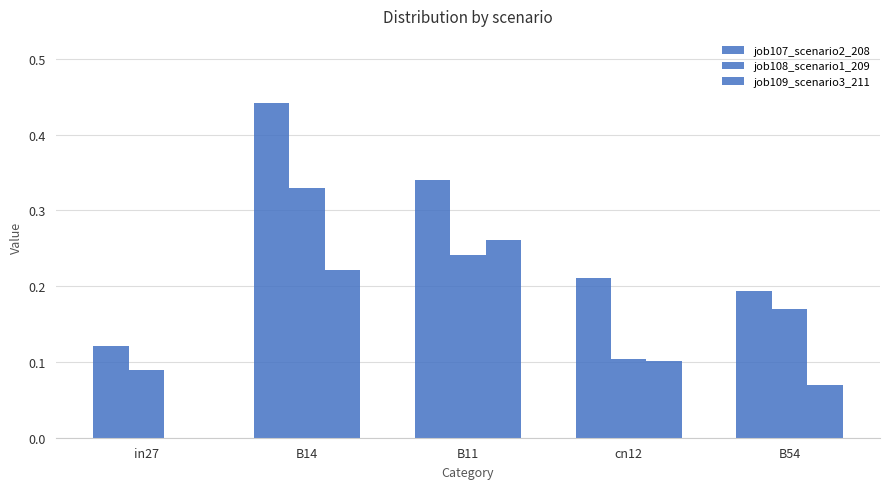

What is the difference between the second highest and second lowest values in the job108_scenario1_209 series?

0.1